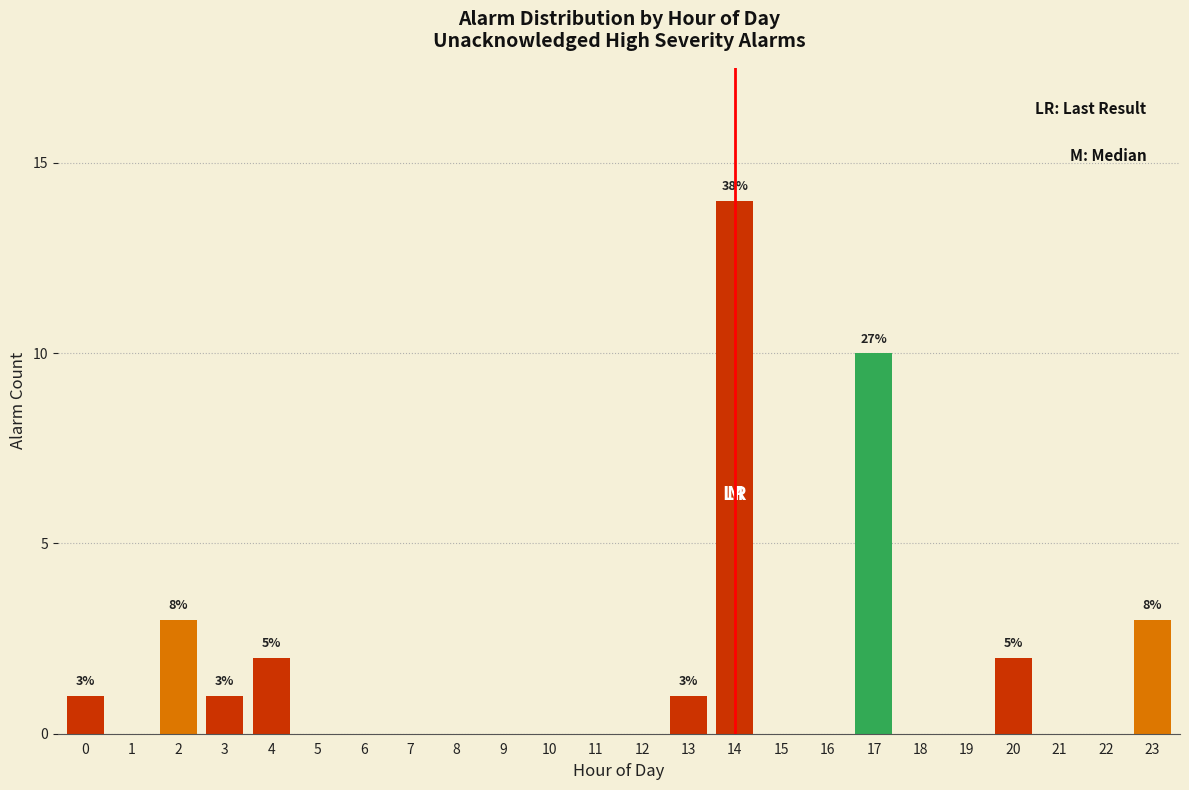

Reading left to right, what are all the values shown in this chart?

0=1	1=0	2=3	3=1	4=2	5=0	6=0	7=0	8=0	9=0	10=0	11=0	12=0	13=1	14=14	15=0	16=0	17=10	18=0	19=0	20=2	21=0	22=0	23=3